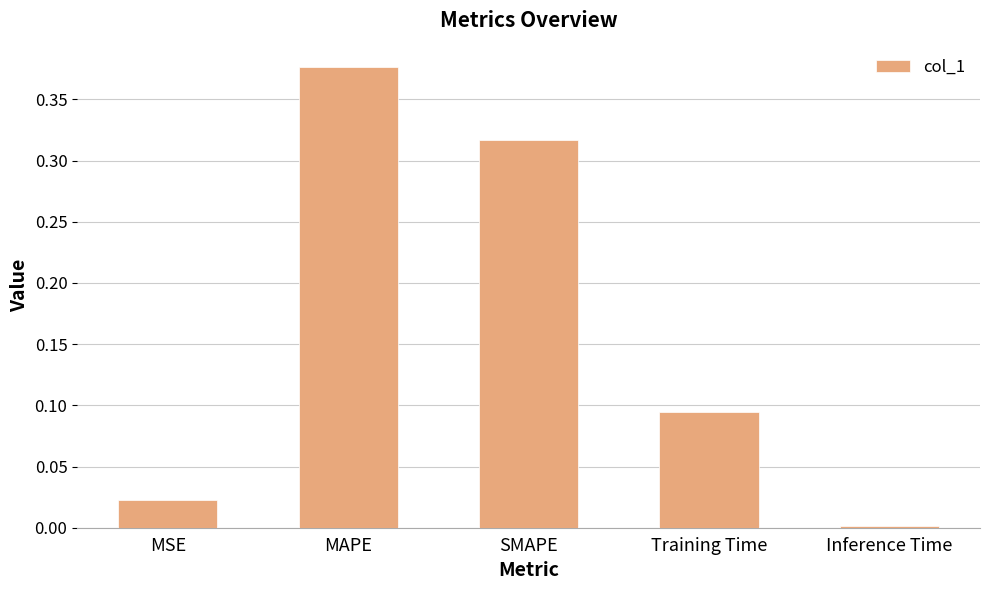

Between MAPE and MSE, which is larger?

MAPE